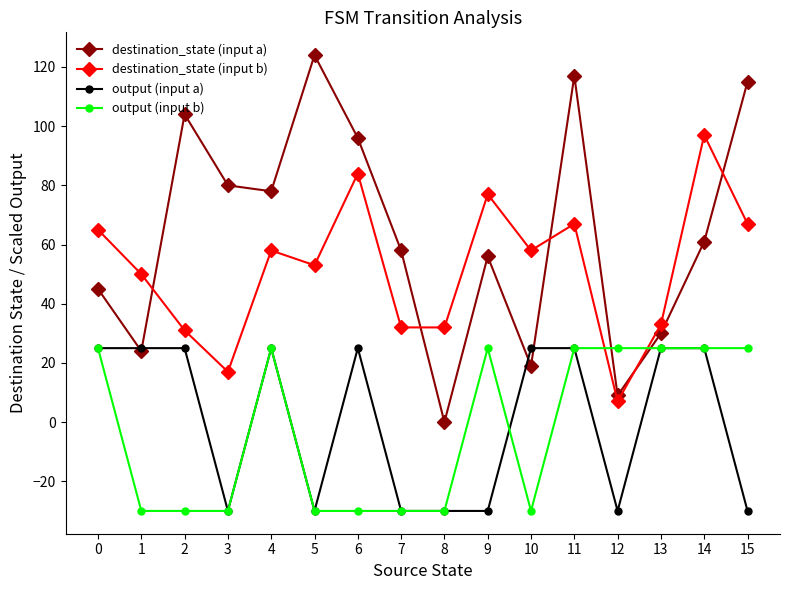

Which series has the largest range (max minus min)?

destination_state (input a)